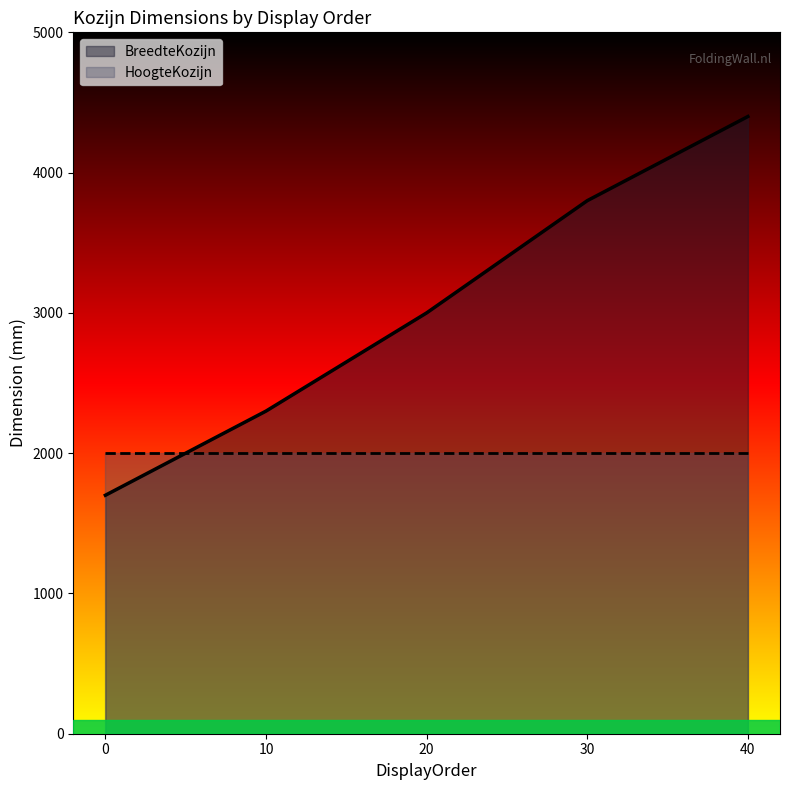

Rank the categories by value from highest to lowest.

40, 30, 20, 10, 0